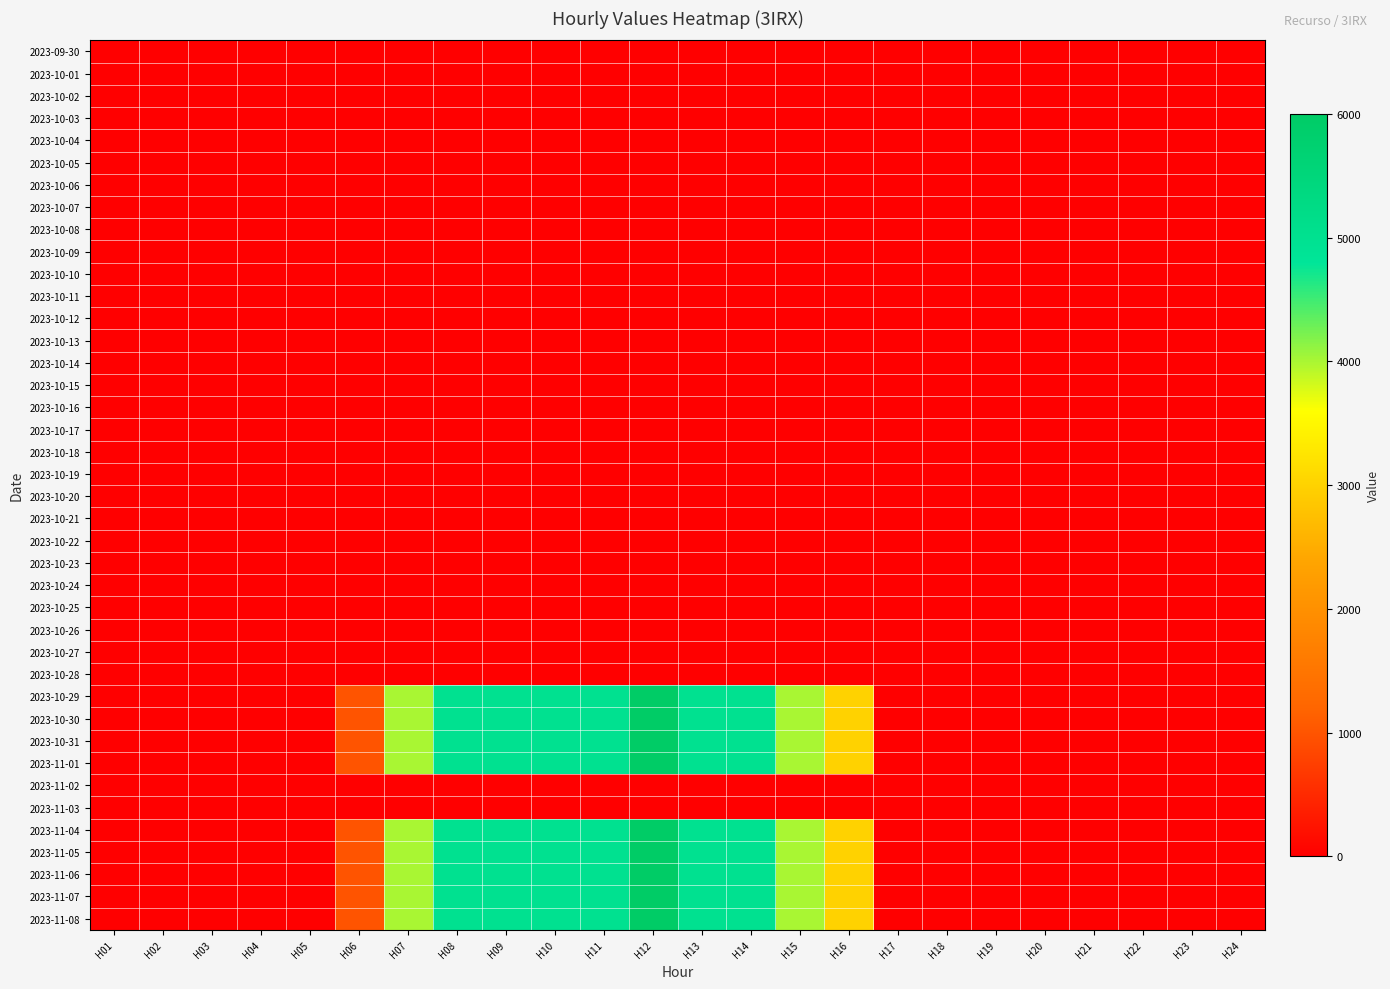

Which series has the largest total across all categories?

2023-10-29